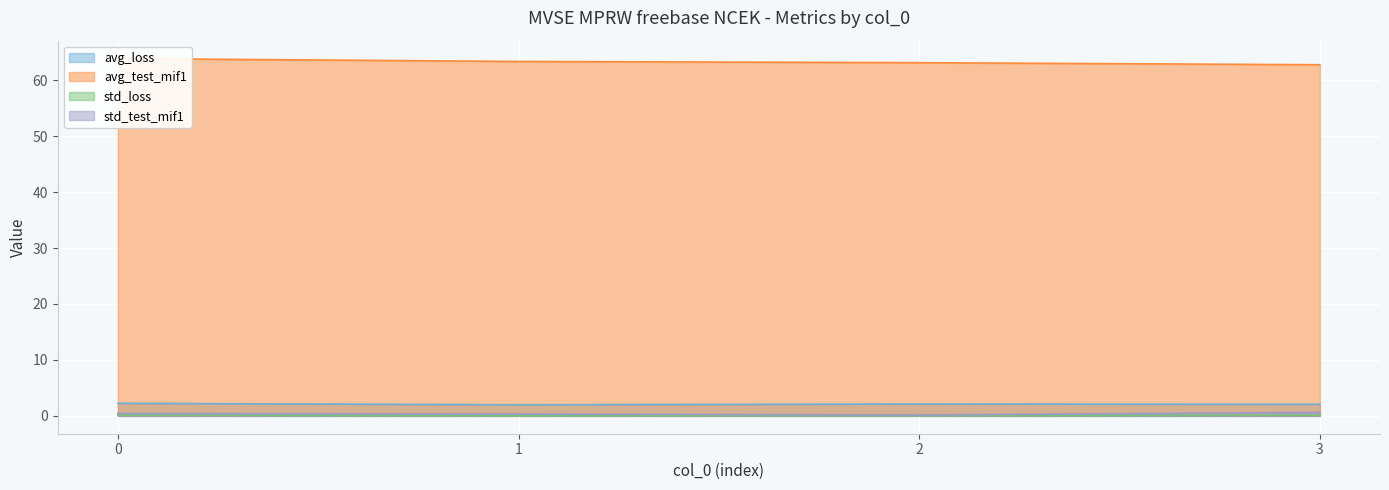

At which label does std_loss reach its minimum?

1